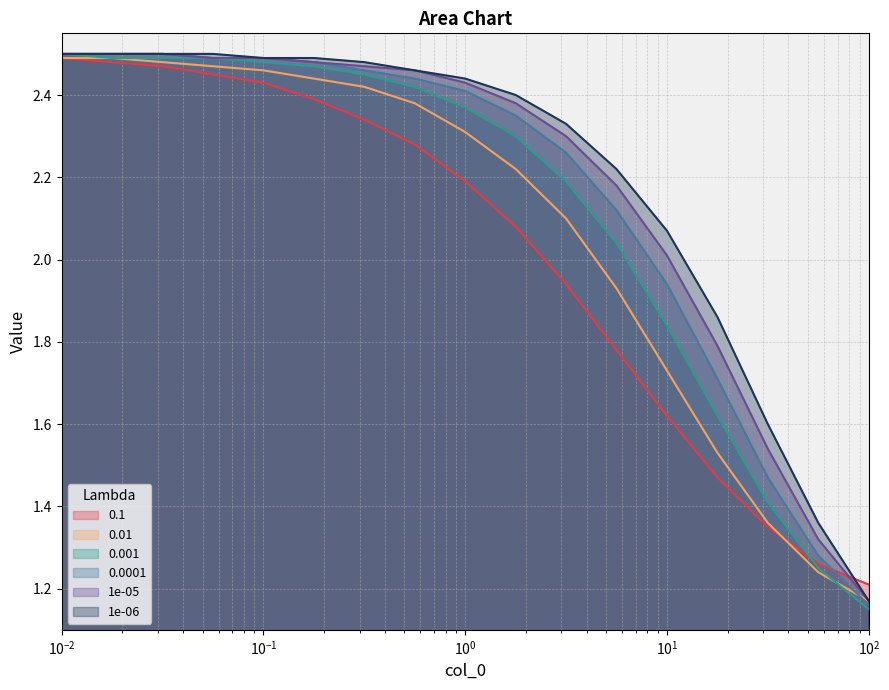

The 0.001 series shows 1.8 at 10. True or false?

True